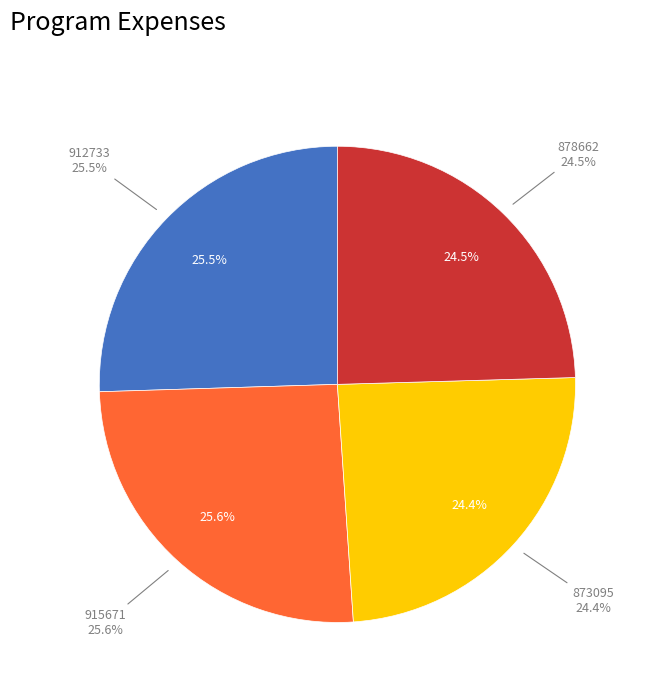

Combined, what portion of the pie is 873095 and 915671?

50.0%